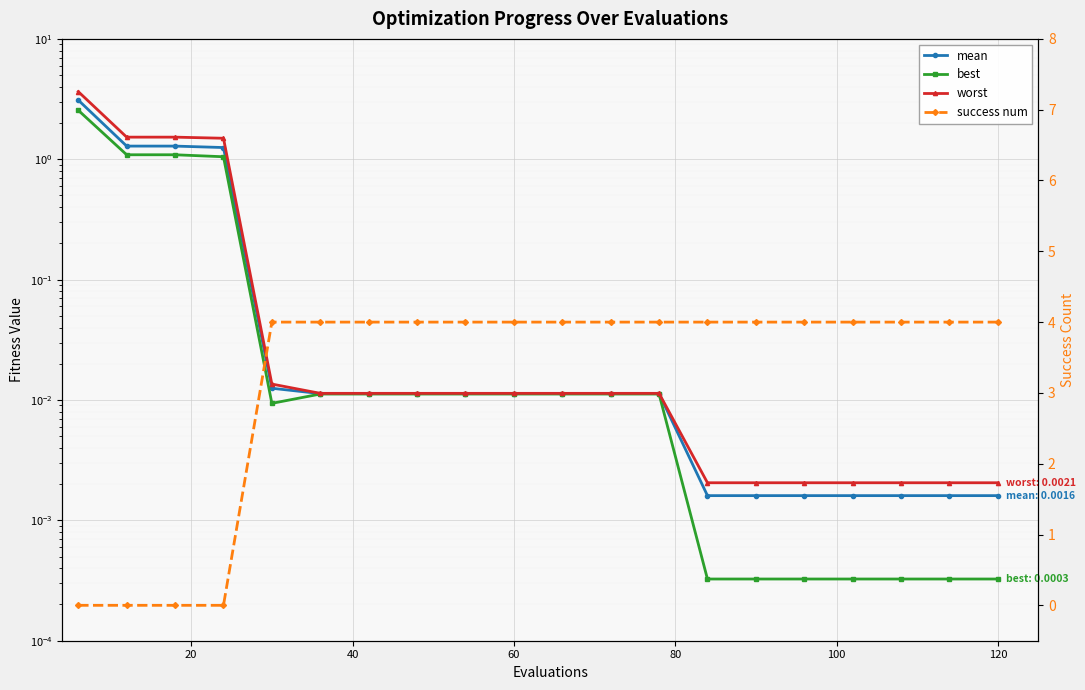

At how many categories does at least one series exceed 2?

17